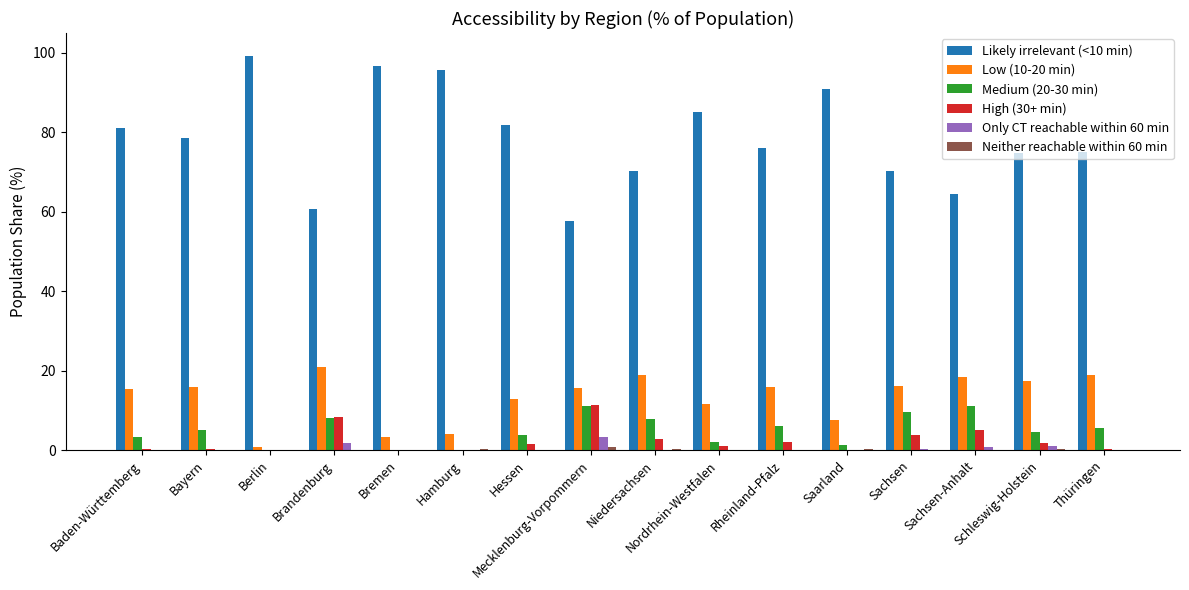

Which series has the widest spread of values?

Likely irrelevant (<10 min)